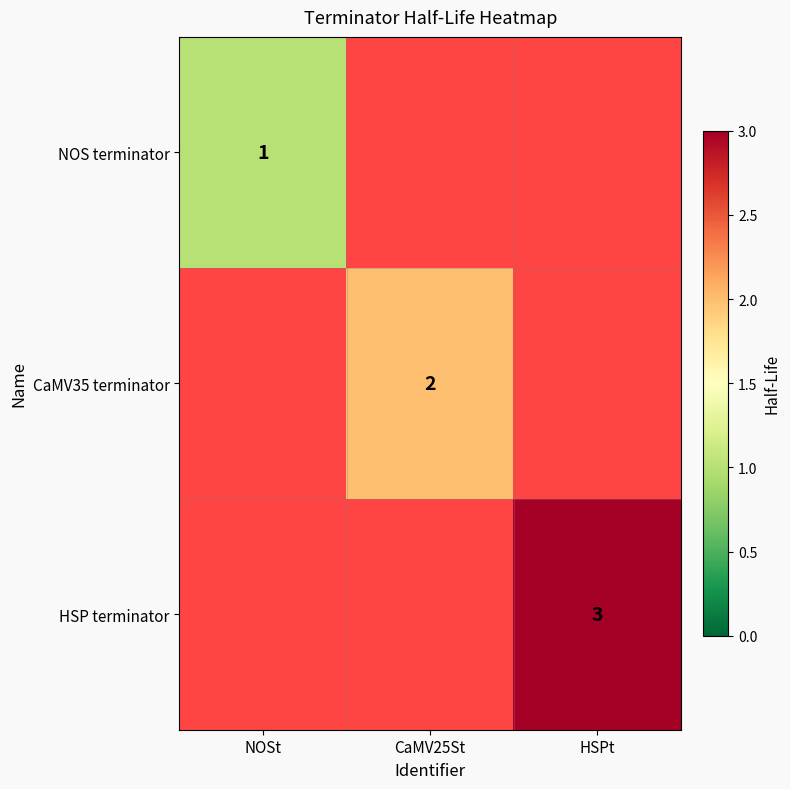

The HSP terminator series shows 3 at HSPt. True or false?

True